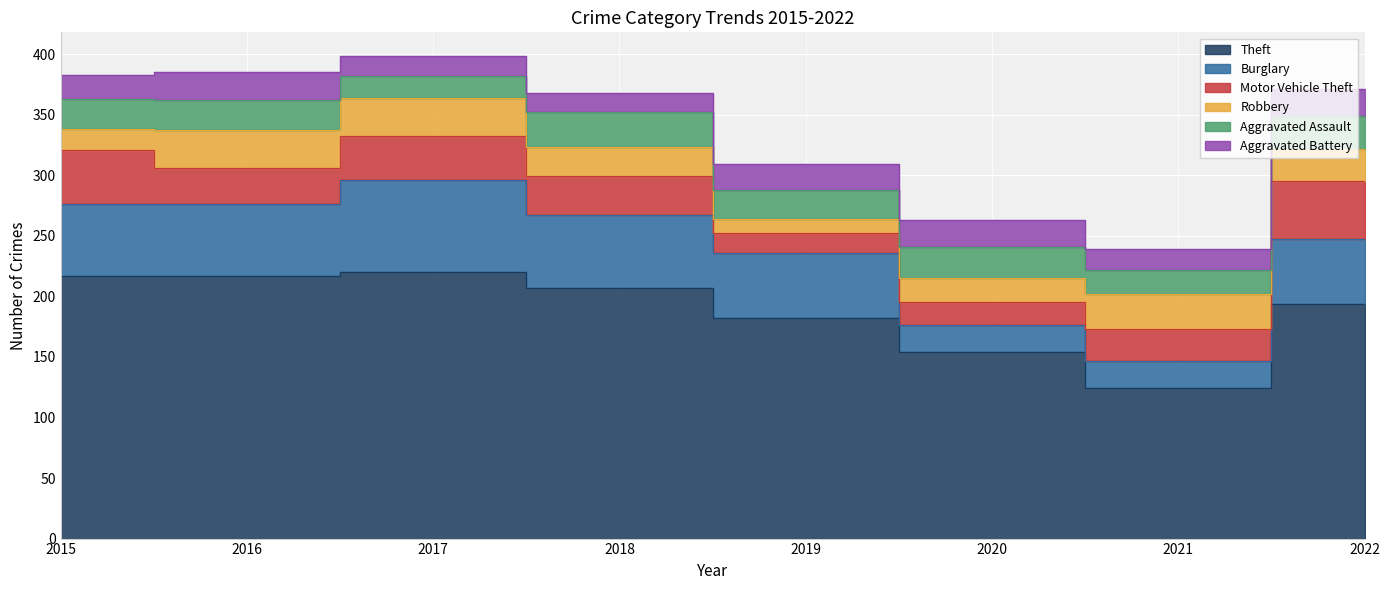

Is it true that Theft equals 217 at 2016?

True